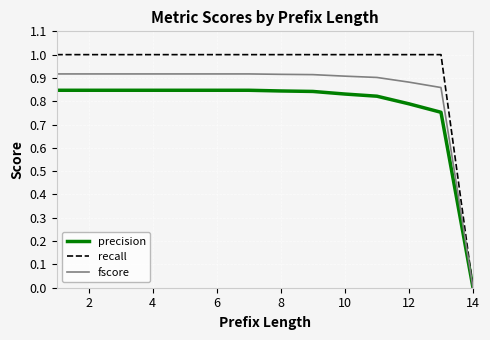

What is the maximum value for recall?

1.0